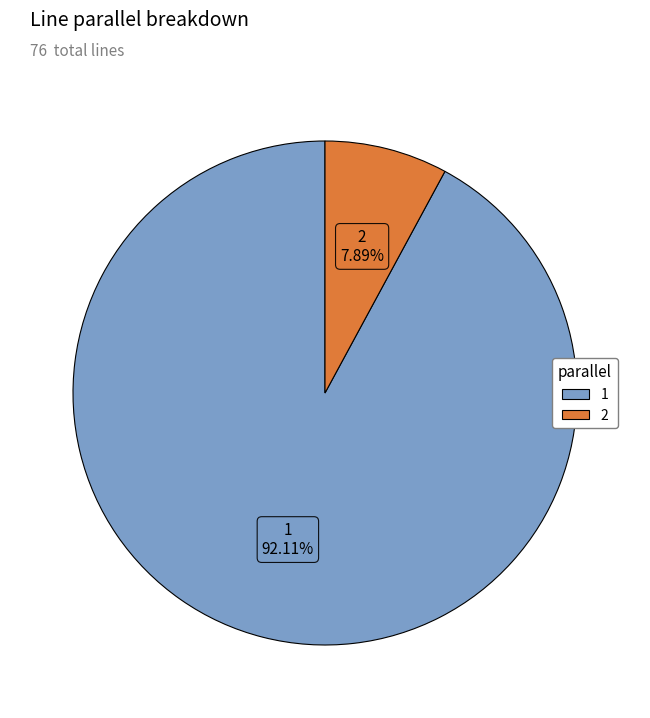

Rank the categories by value from highest to lowest.

1, 2